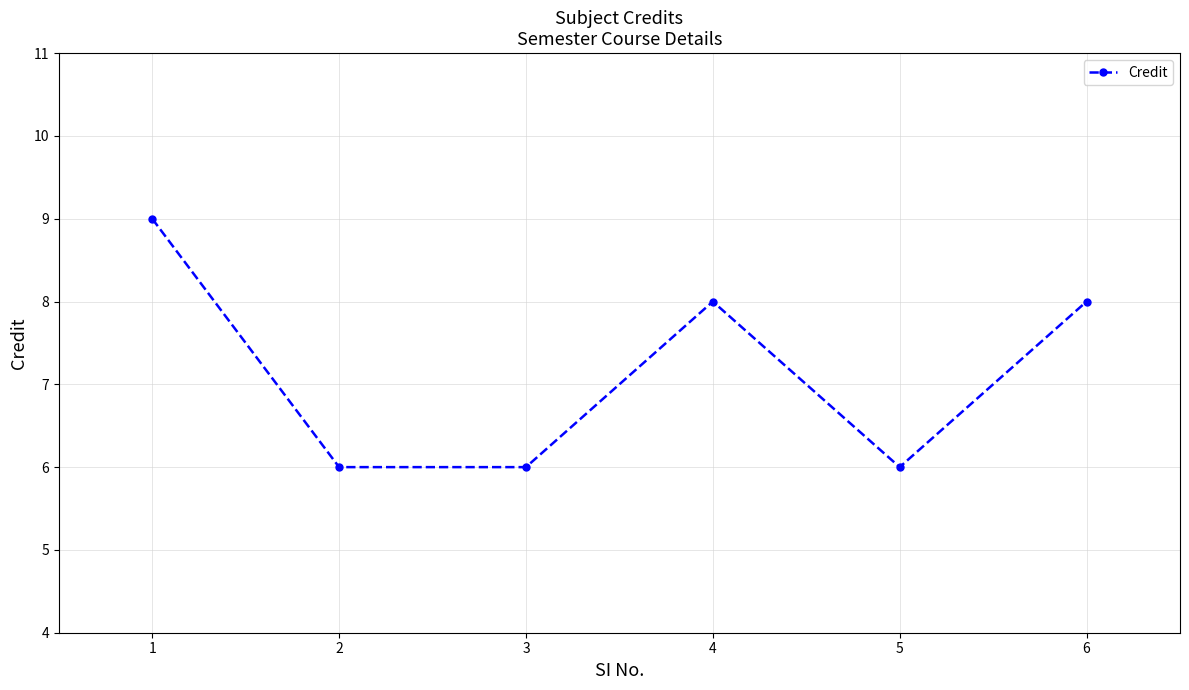

Is this an area chart (filled region under the line)?

No